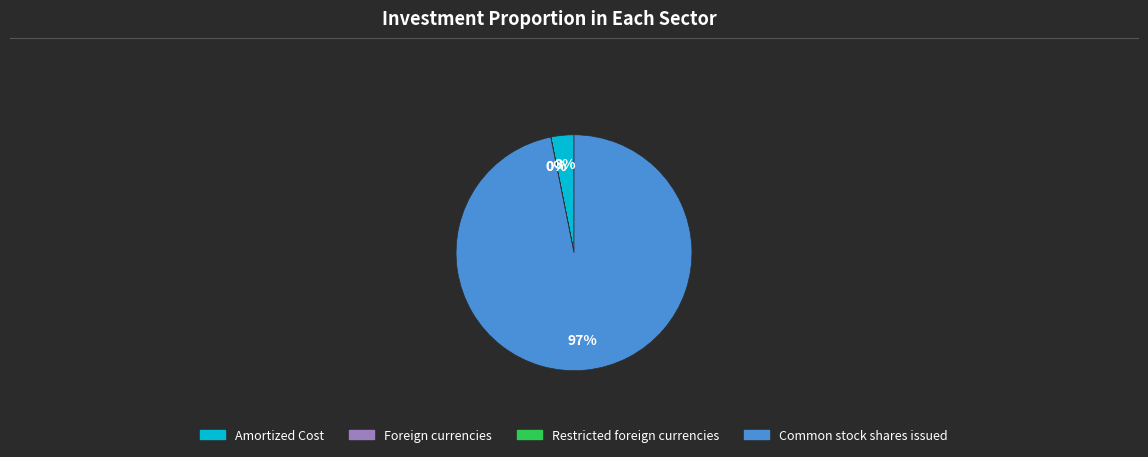

Is there any slice that represents more than half of the pie?

Yes